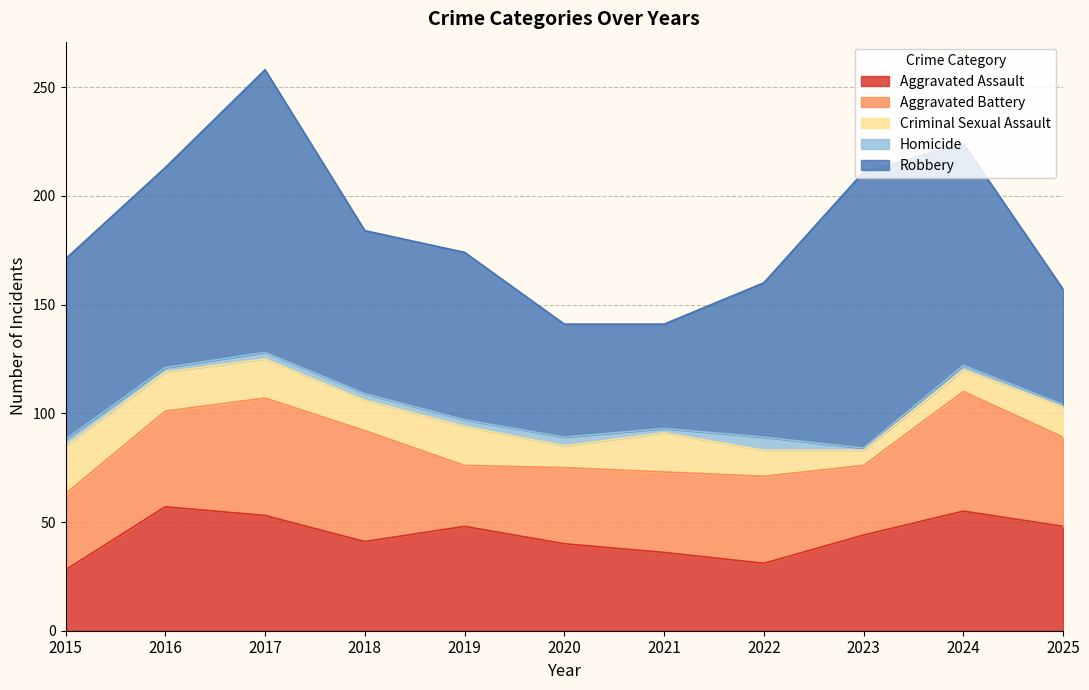

How many interior local valleys does the Aggravated Assault series have?

2